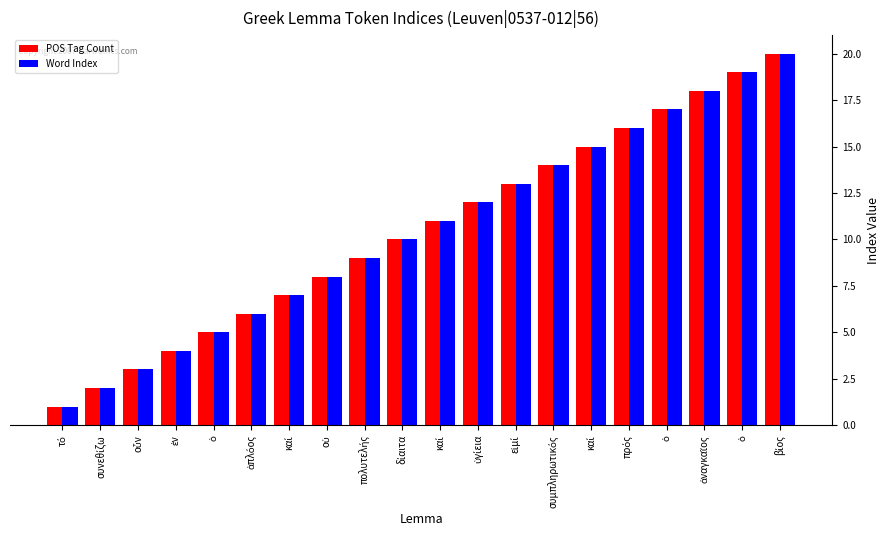

Where does the POS Tag Count series first go above 11?

ὑγίεια